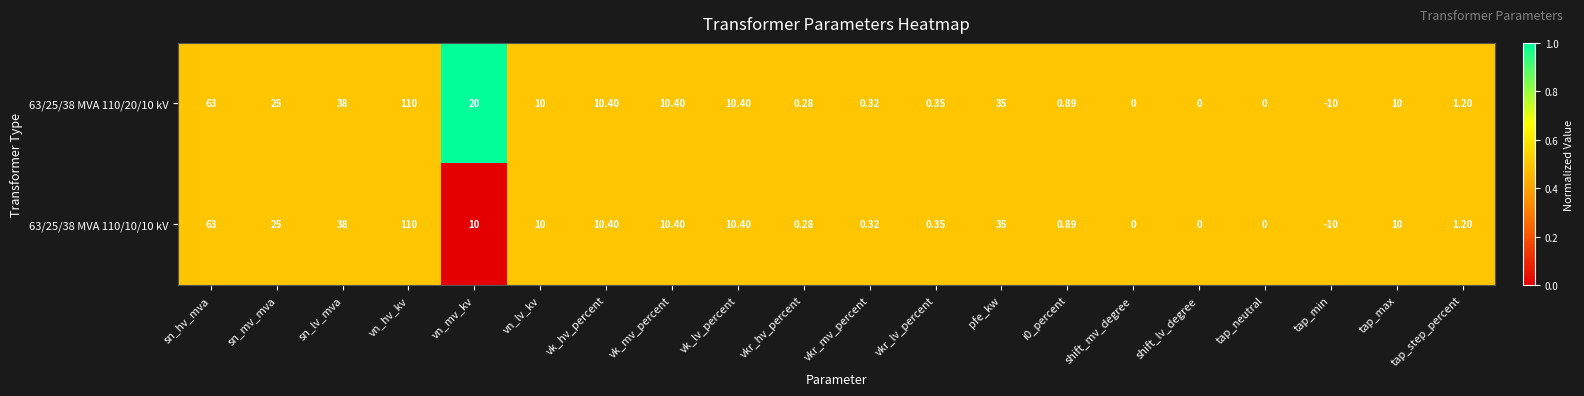

At which category is the sum across all series the highest?

vn_hv_kv